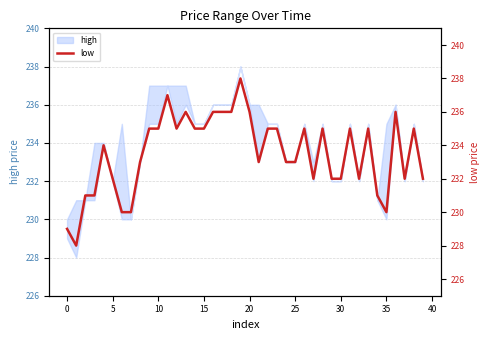

The chart shows a value of 236 at 36. True or false?

True